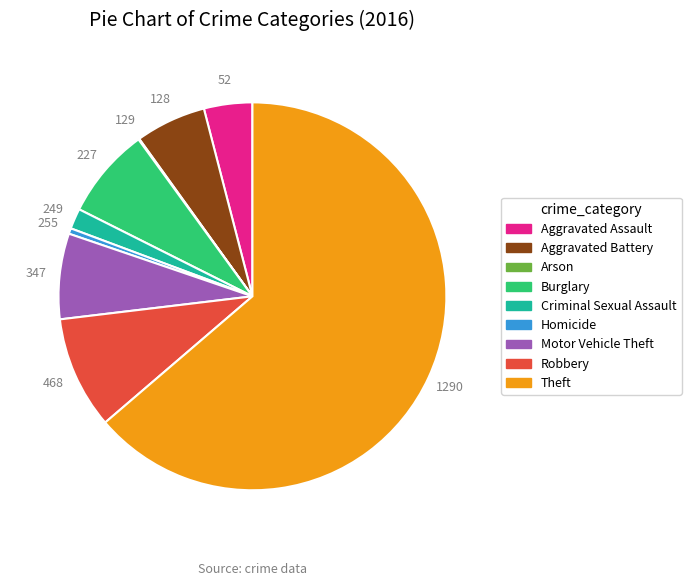

Does any single category account for the majority?

Yes